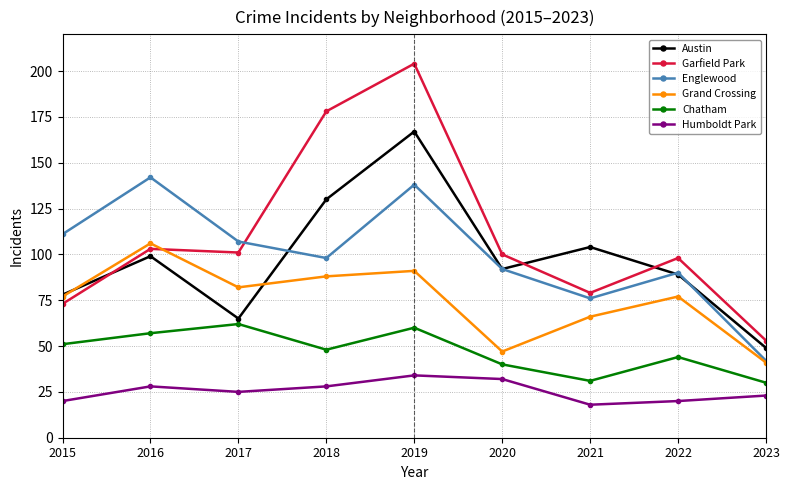

Where is Austin nearest to the value 108?

2021